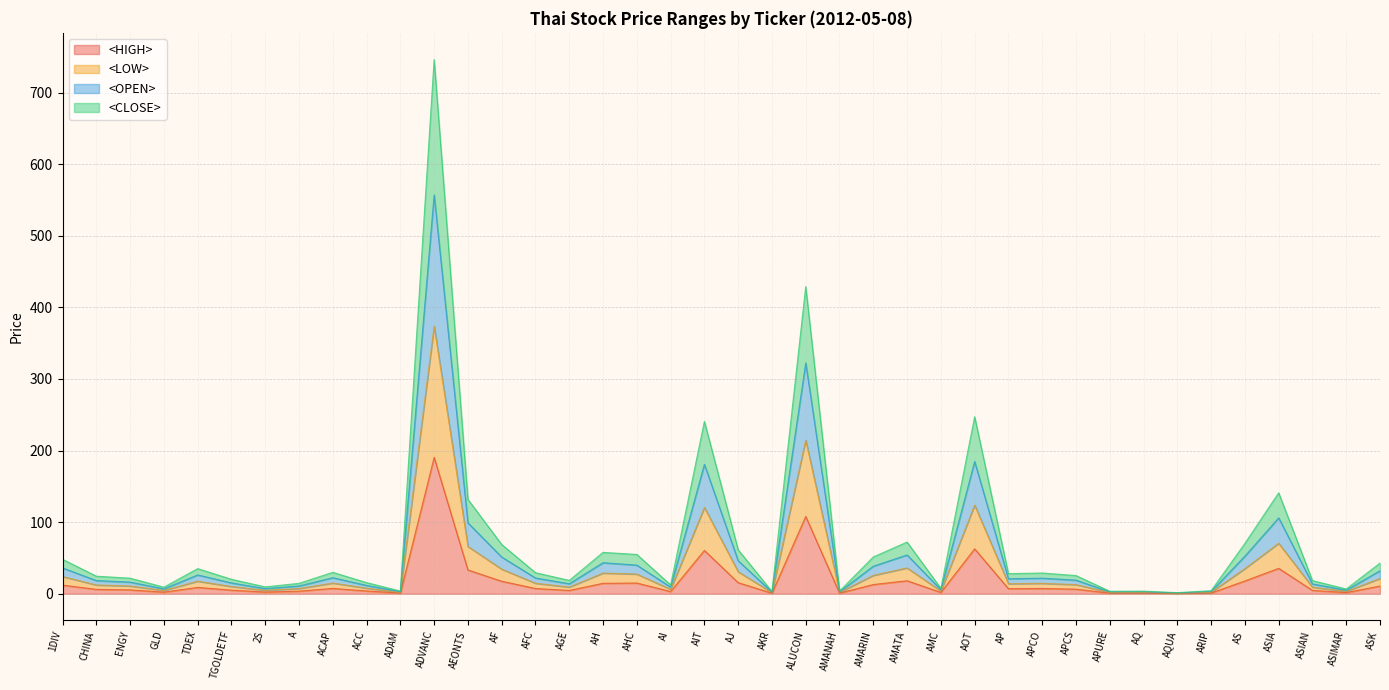

How many interior local valleys does the <OPEN> series have?

12